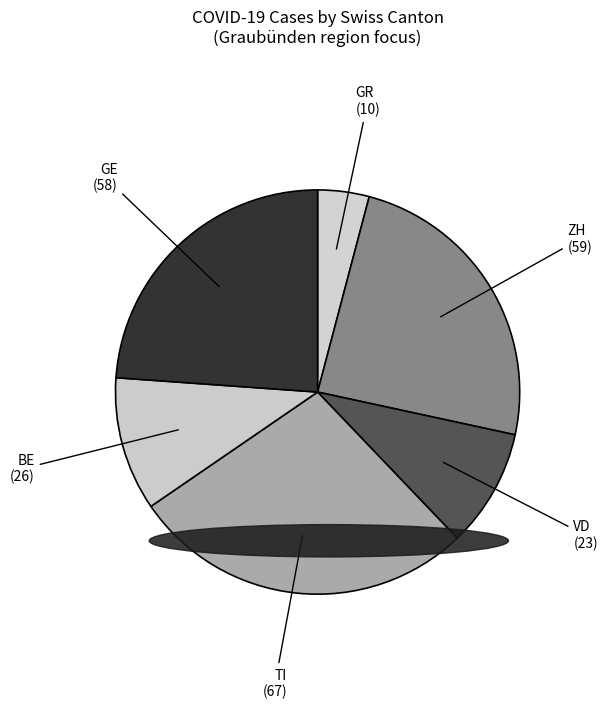

Is there a majority slice in this chart?

No